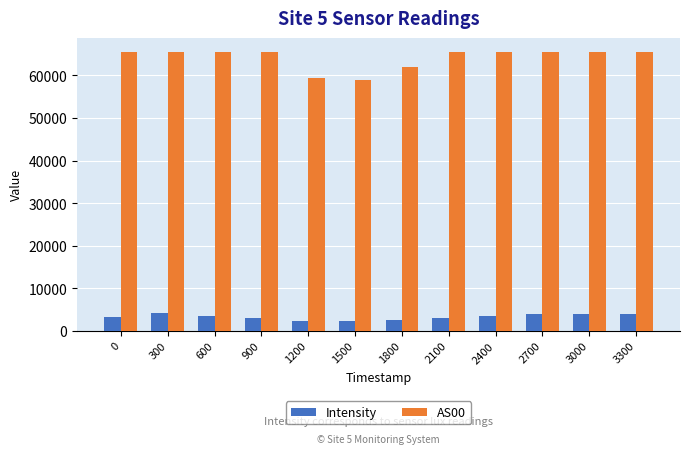

How many groups of bars are there?

12